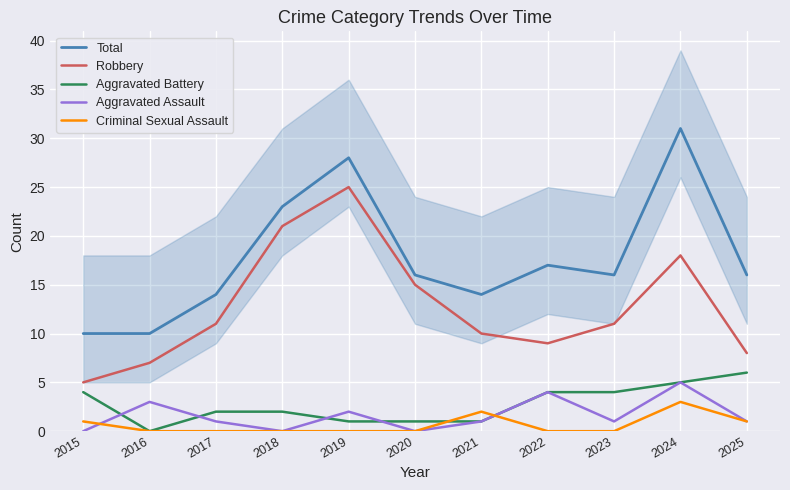

Reading left to right, transcribe all the data shown in this chart.

Total: 10	10	14	23	28	16	14	17	16	31	16
Robbery: 5	7	11	21	25	15	10	9	11	18	8
Aggravated Battery: 4	0	2	2	1	1	1	4	4	5	6
Aggravated Assault: 0	3	1	0	2	0	1	4	1	5	1
Criminal Sexual Assault: 1	0	0	0	0	0	2	0	0	3	1